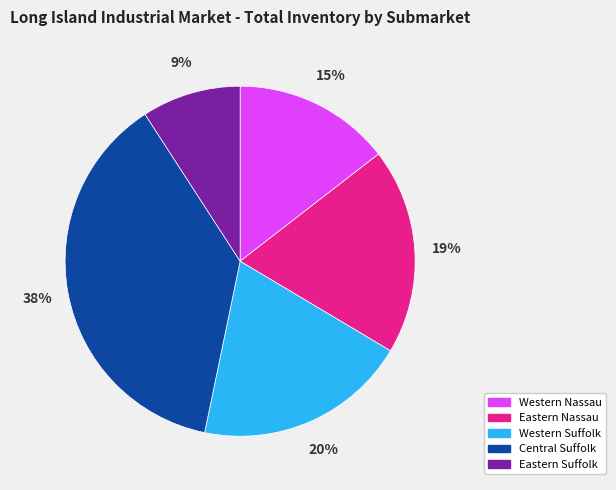

To the nearest percent, what is the average slice percentage?

20%